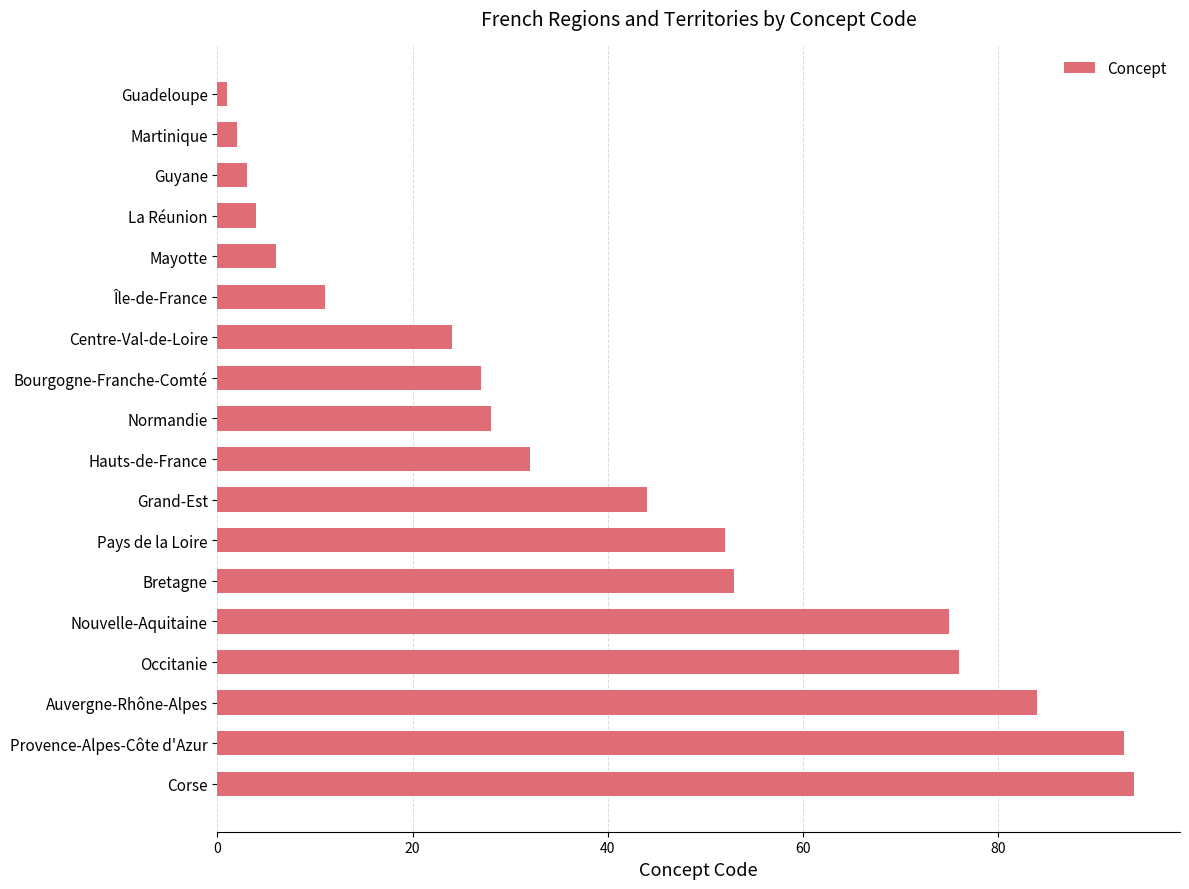

How many data points are less than 32?

9